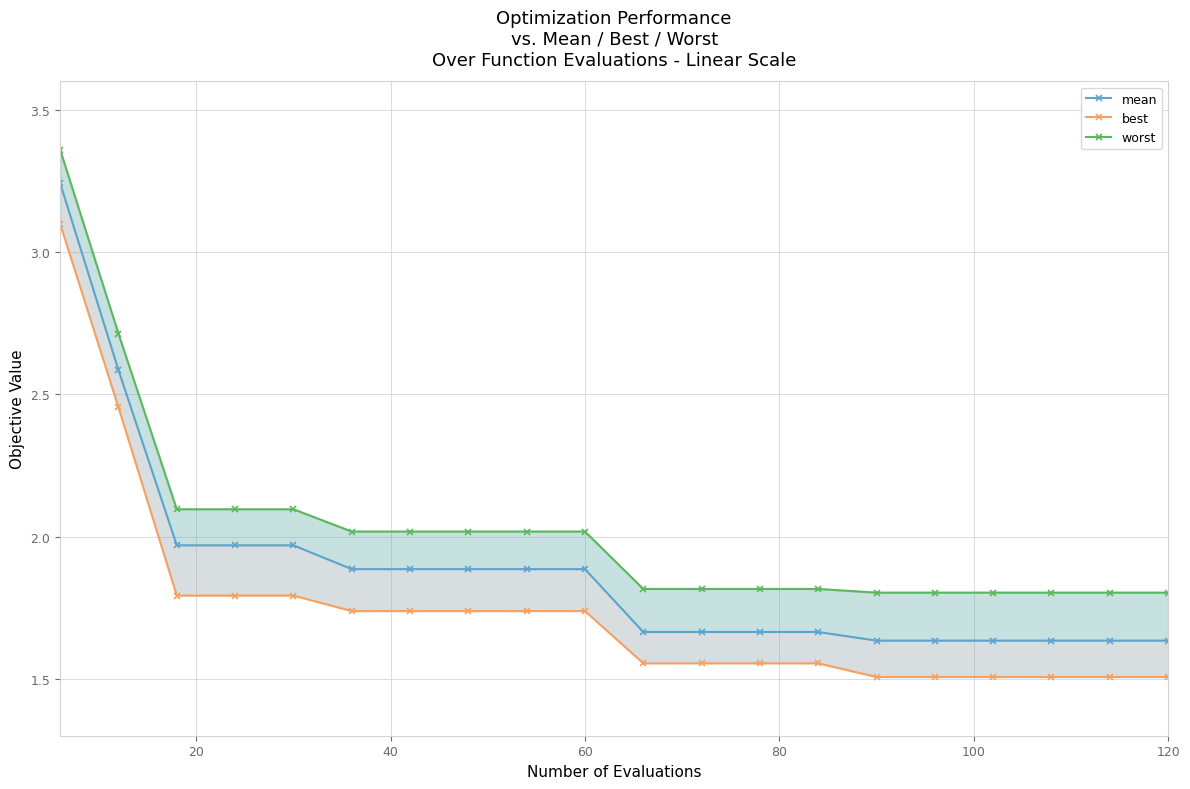

True or false: worst and mean cross at least once.

False